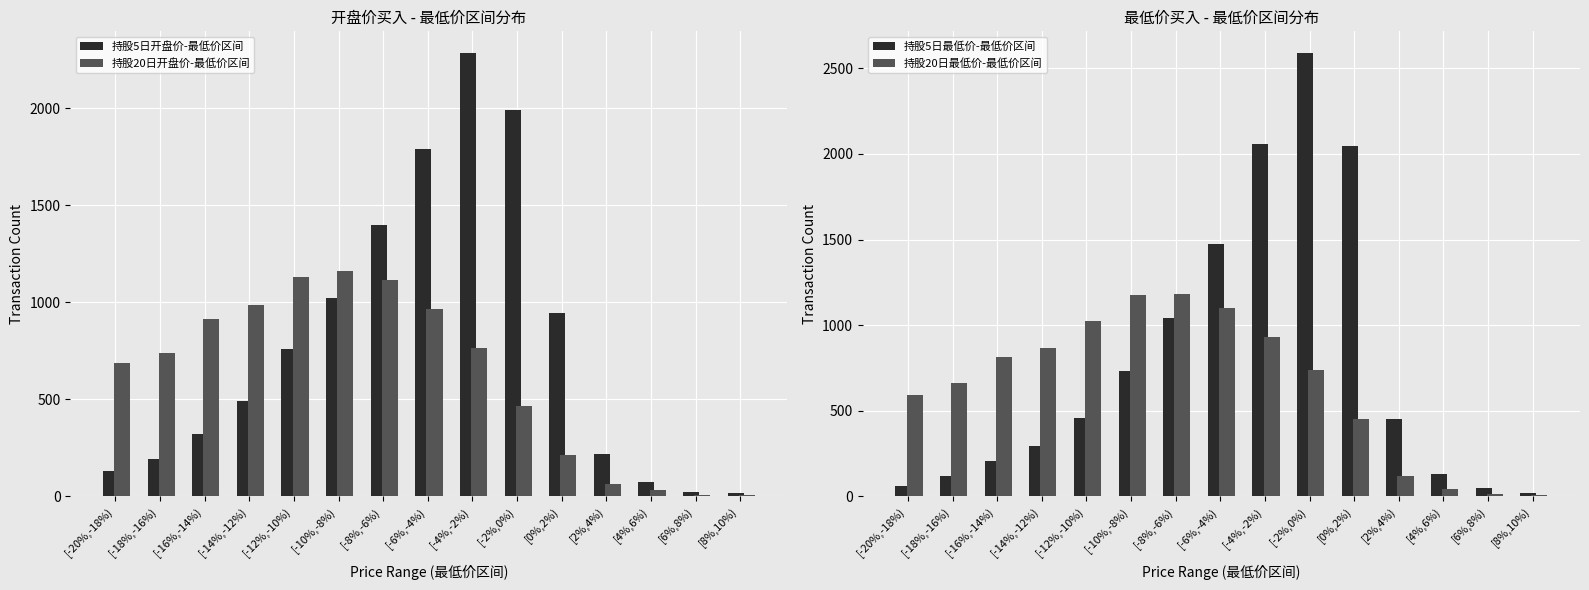

What is the label of the 4th bar from the right?

[2%,4%)